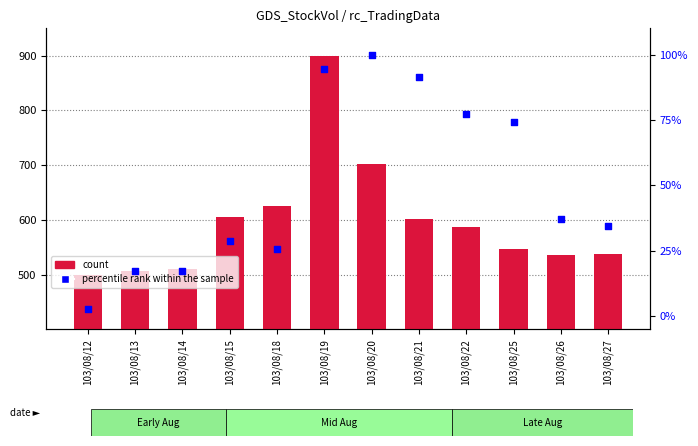

Which series has the largest total across all categories?

count